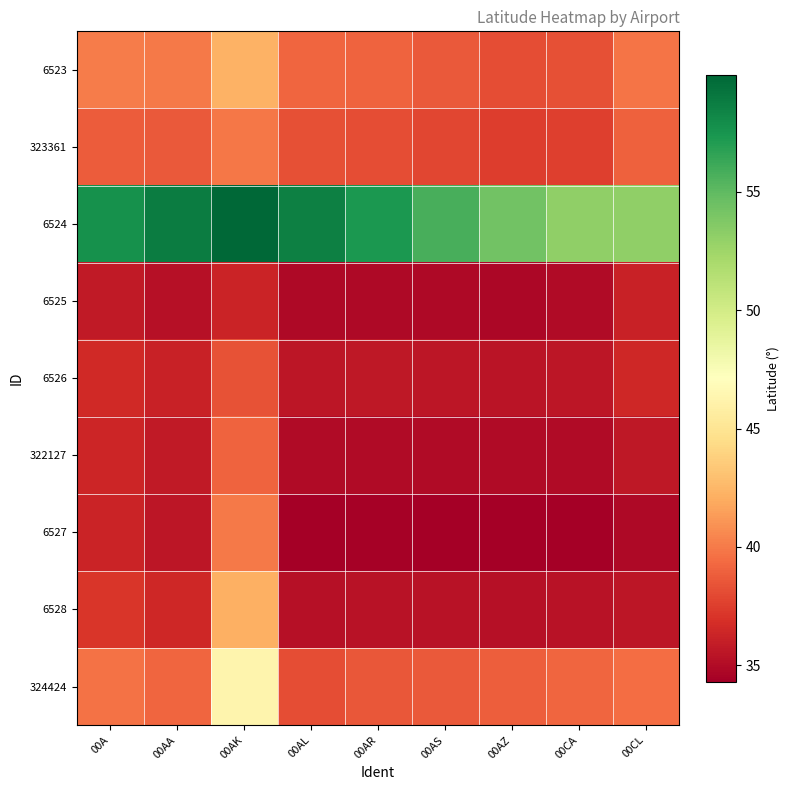

Reading left to right, transcribe all the data shown in this chart.

6523: 00A=40.1	00AA=40.0	00AK=42.3	00AL=39.2	00AR=39.1	00AS=38.6	00AZ=38.1	00CA=38.2	00CL=39.8
323361: 00A=38.8	00AA=38.7	00AK=39.9	00AL=38.3	00AR=38.2	00AS=37.9	00AZ=37.5	00CA=37.6	00CL=39.0
6524: 00A=57.7	00AA=58.8	00AK=59.9	00AL=58.6	00AR=57.2	00AS=55.8	00AZ=54.3	00CA=53.1	00CL=53.1
6525: 00A=35.7	00AA=35.3	00AK=36.3	00AL=34.9	00AR=34.9	00AS=34.9	00AZ=34.8	00CA=35.0	00CL=36.1
6526: 00A=36.6	00AA=36.1	00AK=38.3	00AL=35.6	00AR=35.6	00AS=35.6	00AZ=35.5	00CA=35.6	00CL=36.5
322127: 00A=36.4	00AA=35.8	00AK=39.1	00AL=34.9	00AR=35.0	00AS=34.9	00AZ=34.9	00CA=35.0	00CL=35.7
6527: 00A=36.2	00AA=35.5	00AK=40.0	00AL=34.4	00AR=34.5	00AS=34.3	00AZ=34.3	00CA=34.4	00CL=34.9
6528: 00A=37.2	00AA=36.5	00AK=42.2	00AL=35.2	00AR=35.4	00AS=35.3	00AZ=35.3	00CA=35.4	00CL=35.6
324424: 00A=39.7	00AA=39.1	00AK=46.3	00AL=38.2	00AR=38.6	00AS=38.7	00AZ=38.9	00CA=39.2	00CL=39.4